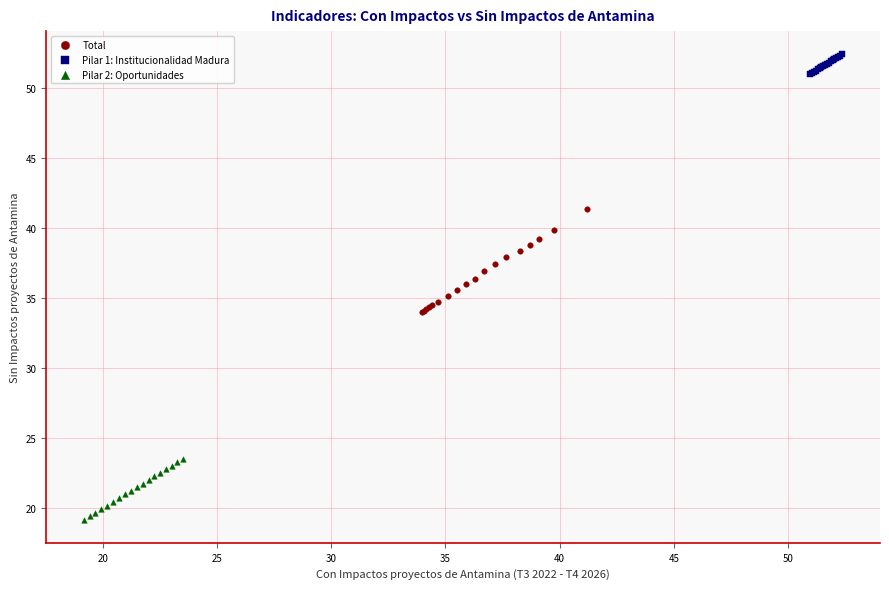

Which series has the largest Y range (max minus min)?

Total